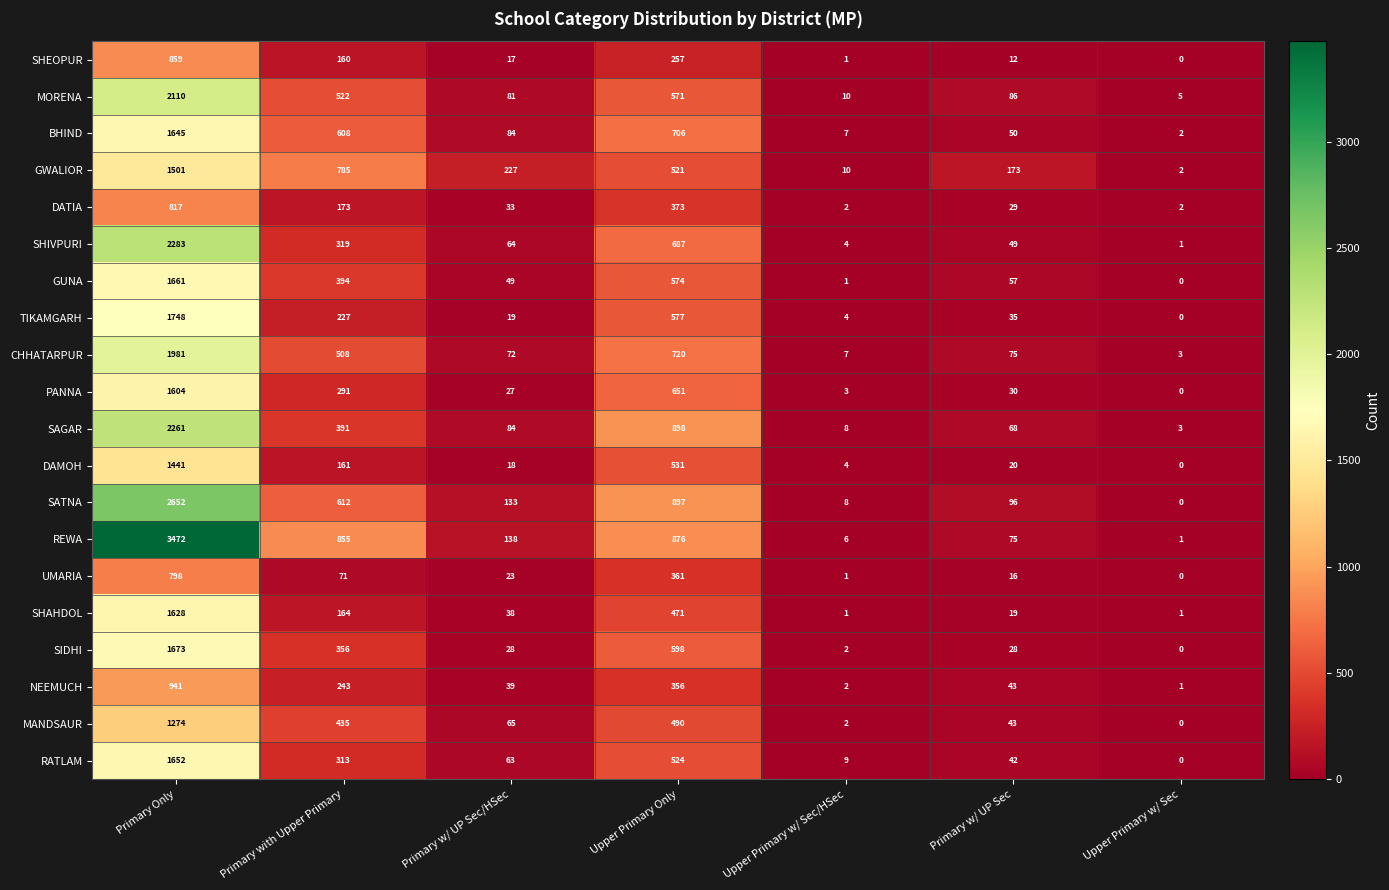

Rank the series at Upper Primary Only from highest to lowest value.

SAGAR, SATNA, REWA, CHHATARPUR, BHIND, SHIVPURI, PANNA, SIDHI, TIKAMGARH, GUNA, MORENA, DAMOH, RATLAM, GWALIOR, MANDSAUR, SHAHDOL, DATIA, UMARIA, NEEMUCH, SHEOPUR